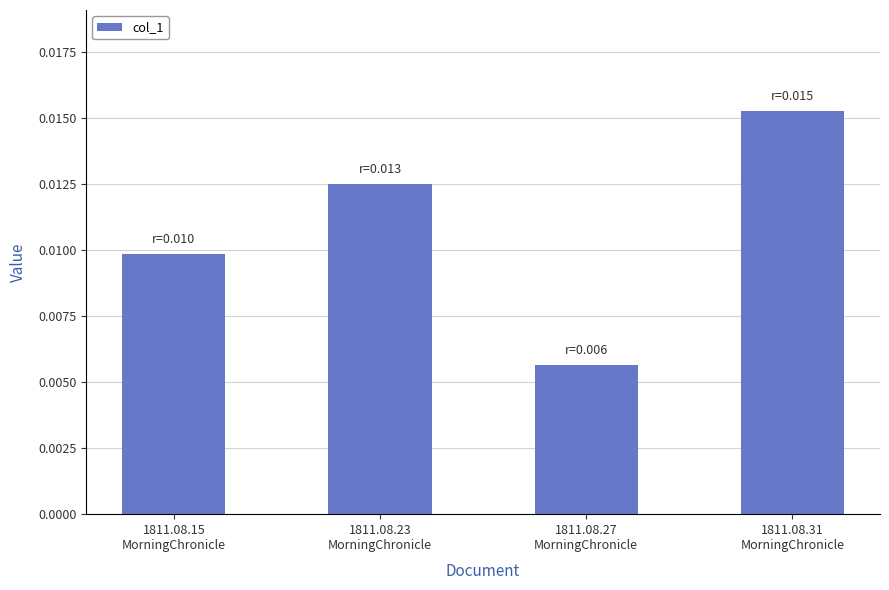

Which label corresponds to the smallest value in the chart?

1811.08.27
MorningChronicle